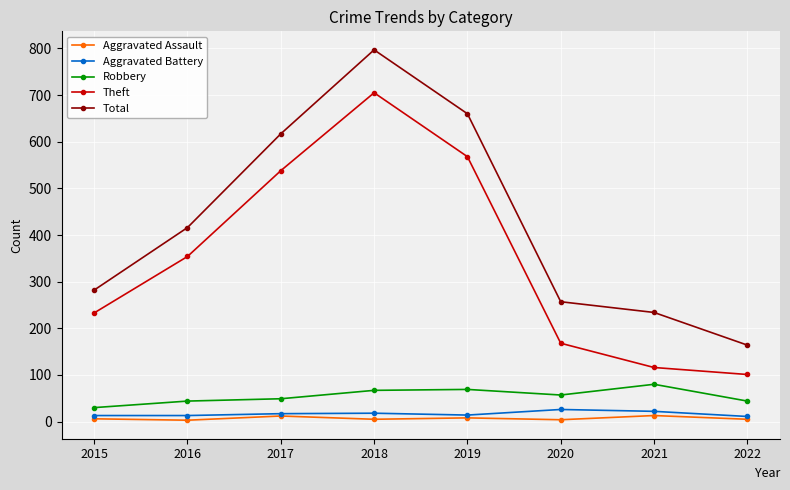

True or false: Theft and Aggravated Battery cross at least once.

False